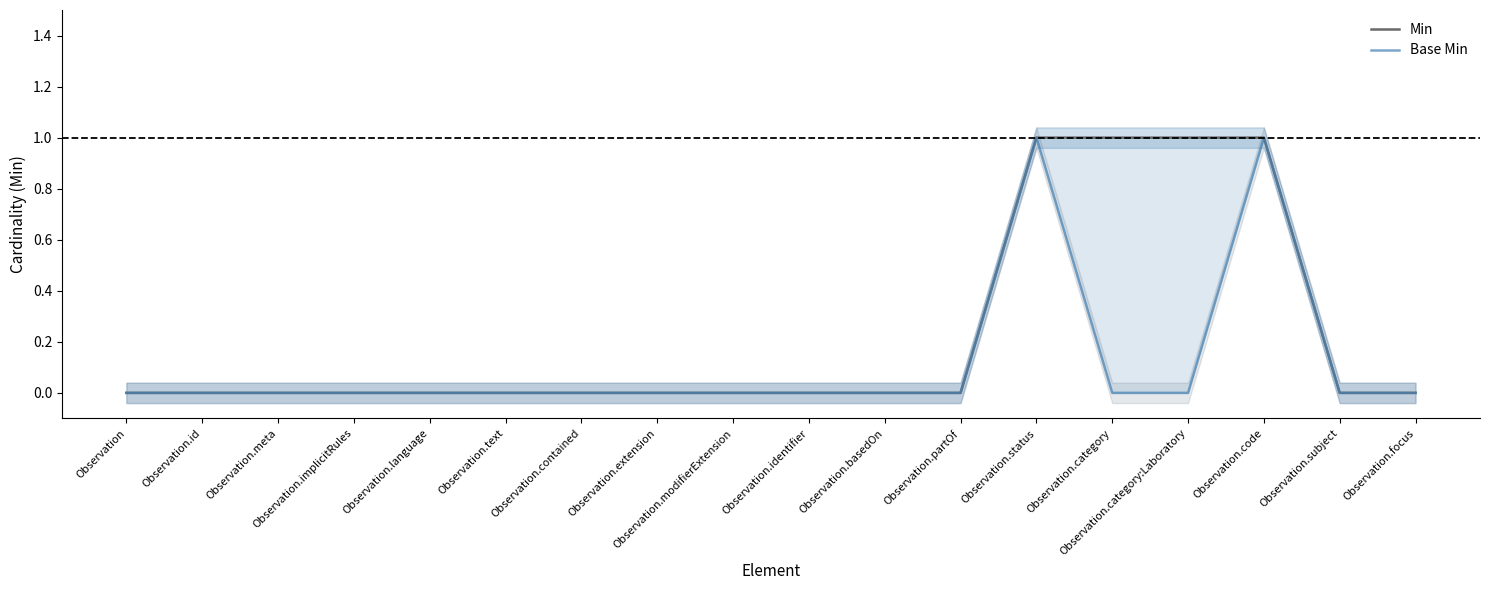

Reading right to left, what are all the values shown in this chart?

Min: 0	0	1	1	1	1	0	0	0	0	0	0	0	0	0	0	0	0
Base Min: 0	0	1	0	0	1	0	0	0	0	0	0	0	0	0	0	0	0